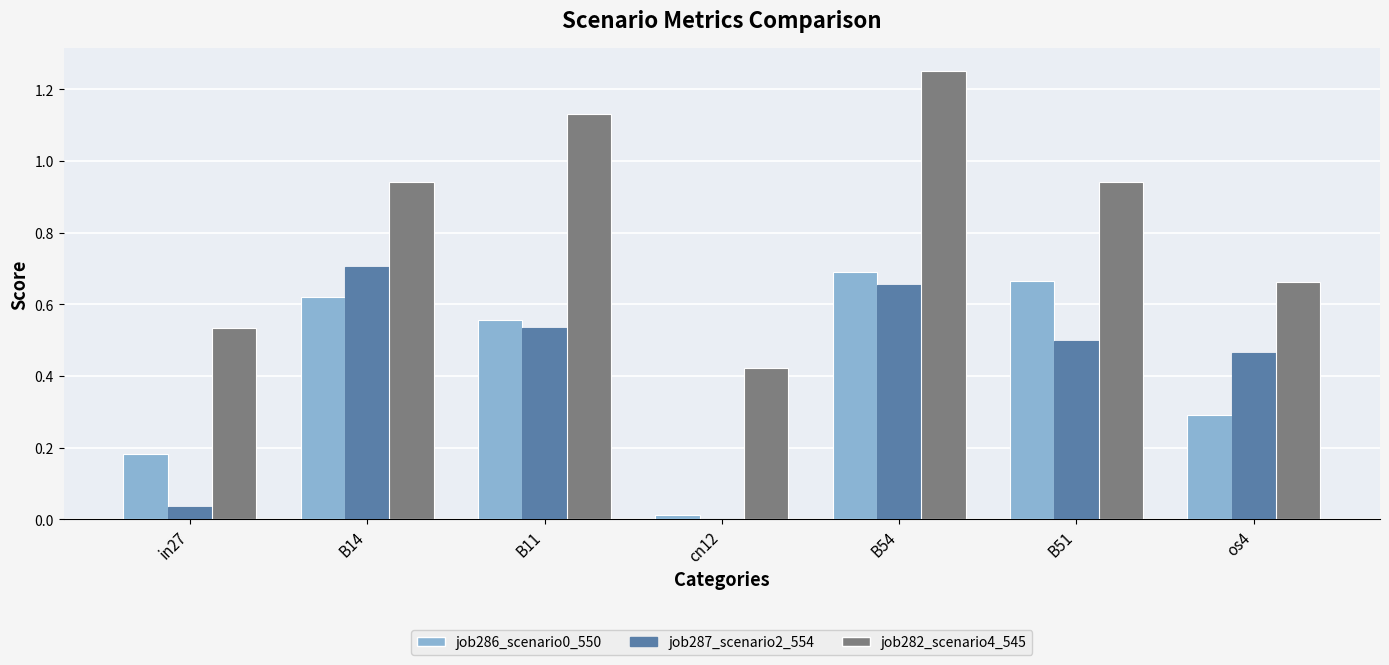

What is the sum of the job282_scenario4_545 values at in27 and B11?

1.7